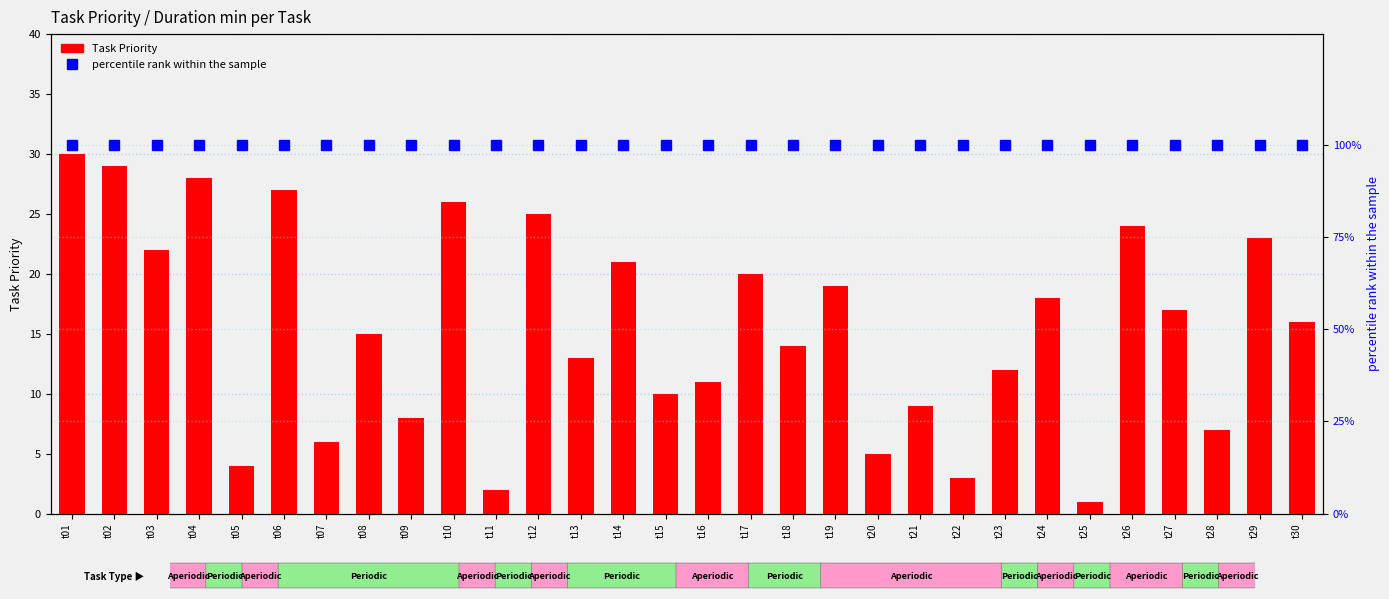

At which label does percentile rank within the sample reach its minimum?

t01